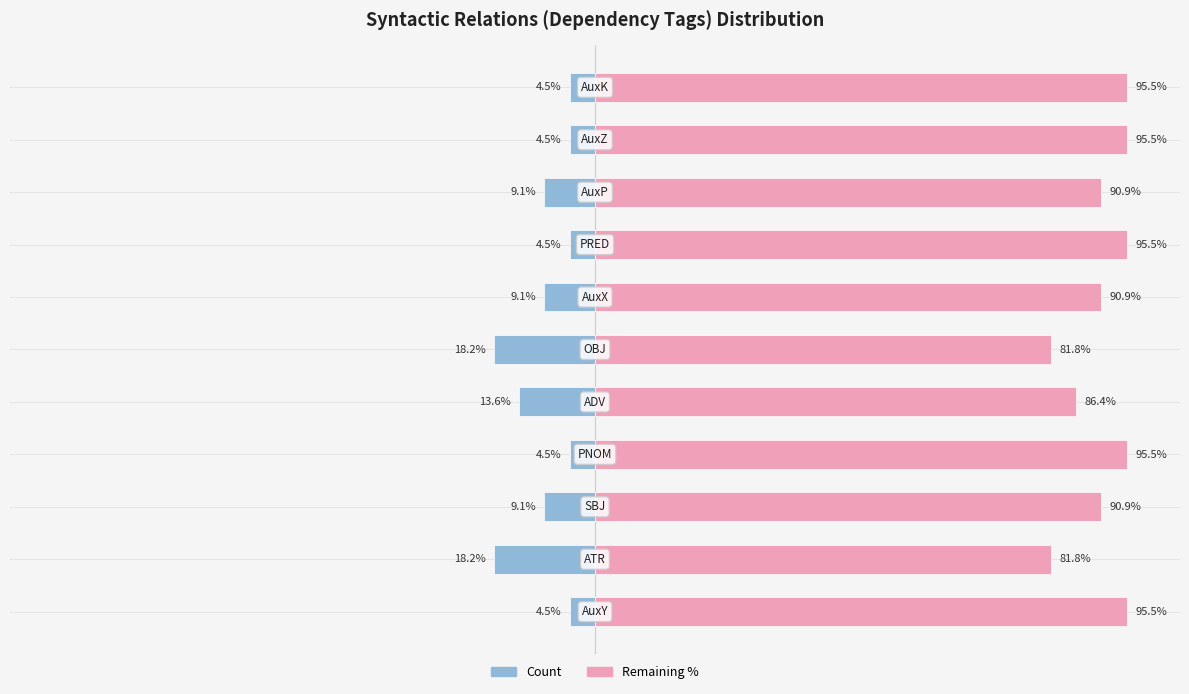

What are all the series names shown in the legend?

Count, Remaining